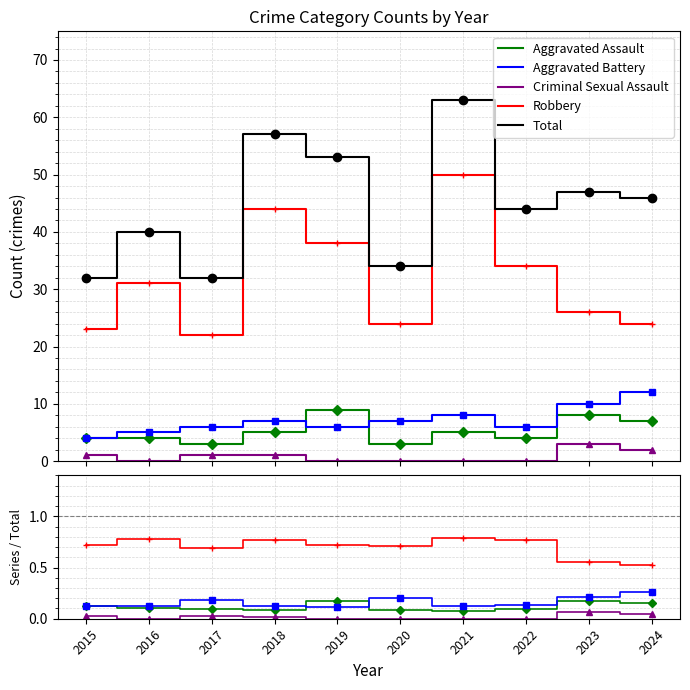

Rank the series at 2016 from lowest to highest value.

Criminal Sexual Assault, Aggravated Assault, Aggravated Battery, Robbery, Total